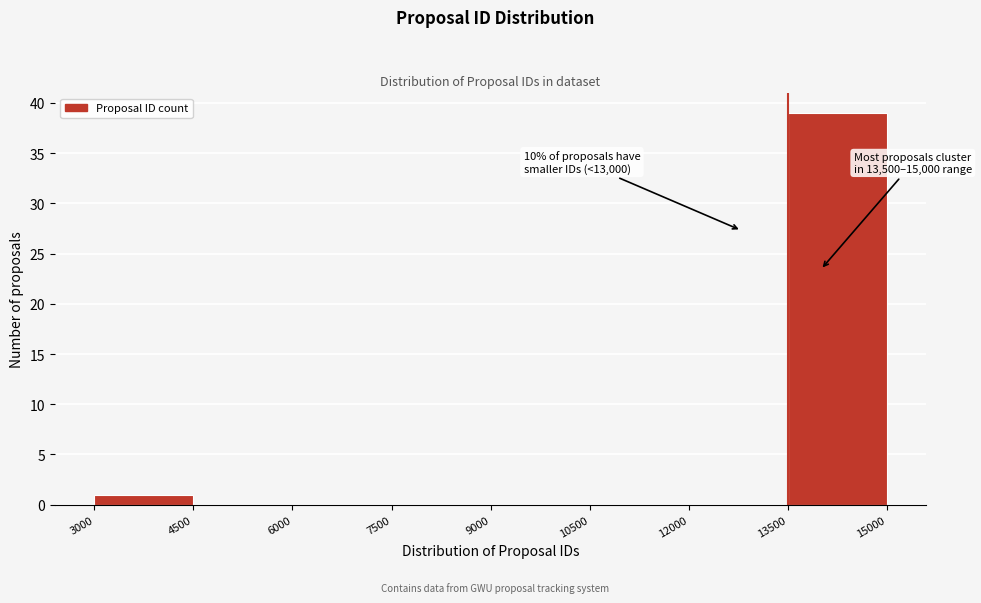

Which range on the x-axis has the tallest bar?

13500 to 15000